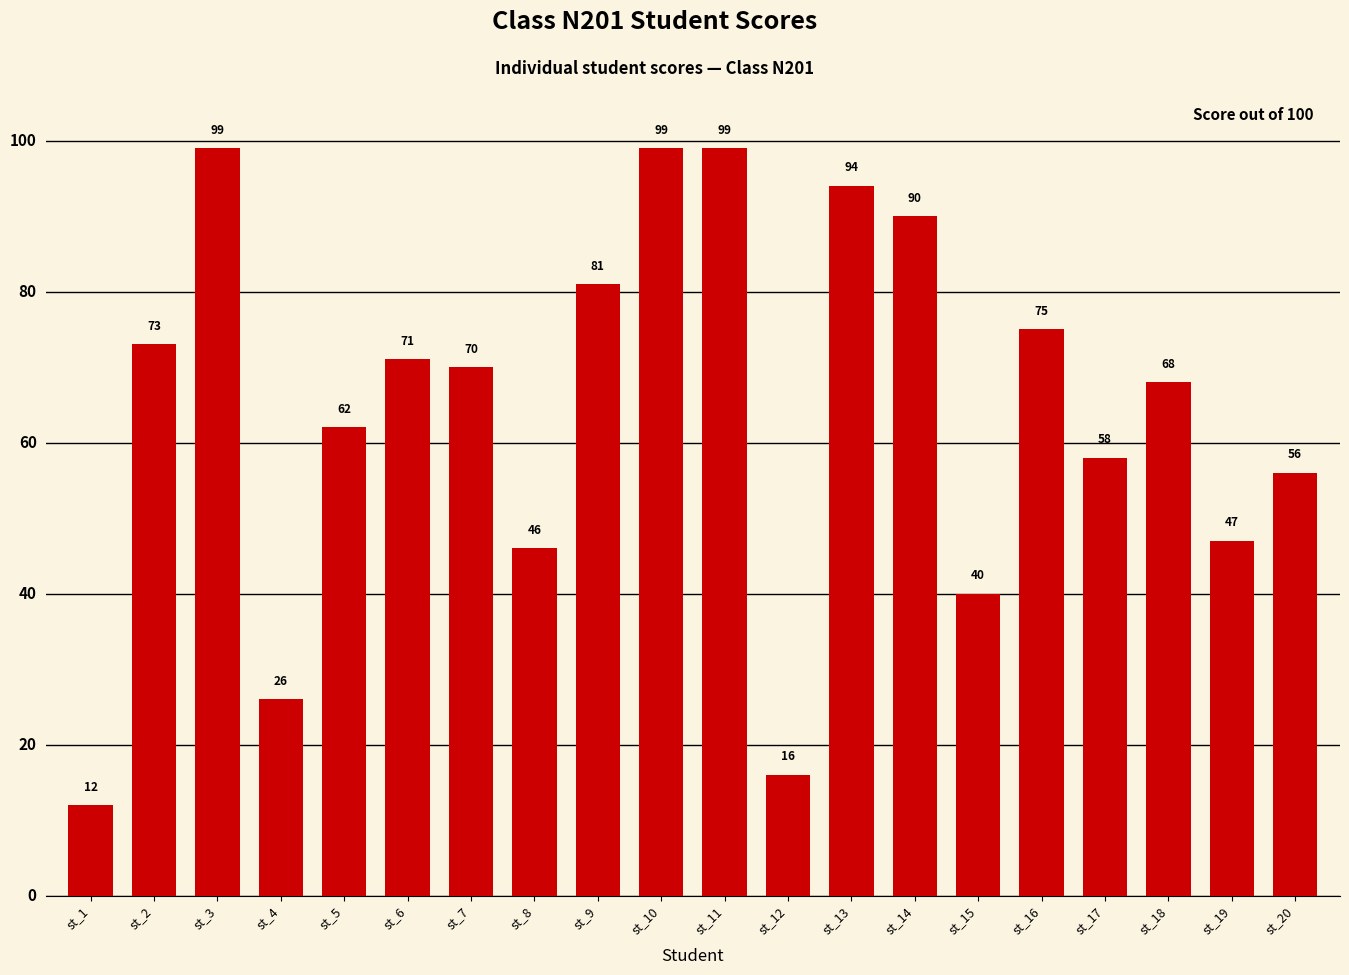

Reading right to left, list all the values displayed in this chart.

st_20=56	st_19=47	st_18=68	st_17=58	st_16=75	st_15=40	st_14=90	st_13=94	st_12=16	st_11=99	st_10=99	st_9=81	st_8=46	st_7=70	st_6=71	st_5=62	st_4=26	st_3=99	st_2=73	st_1=12